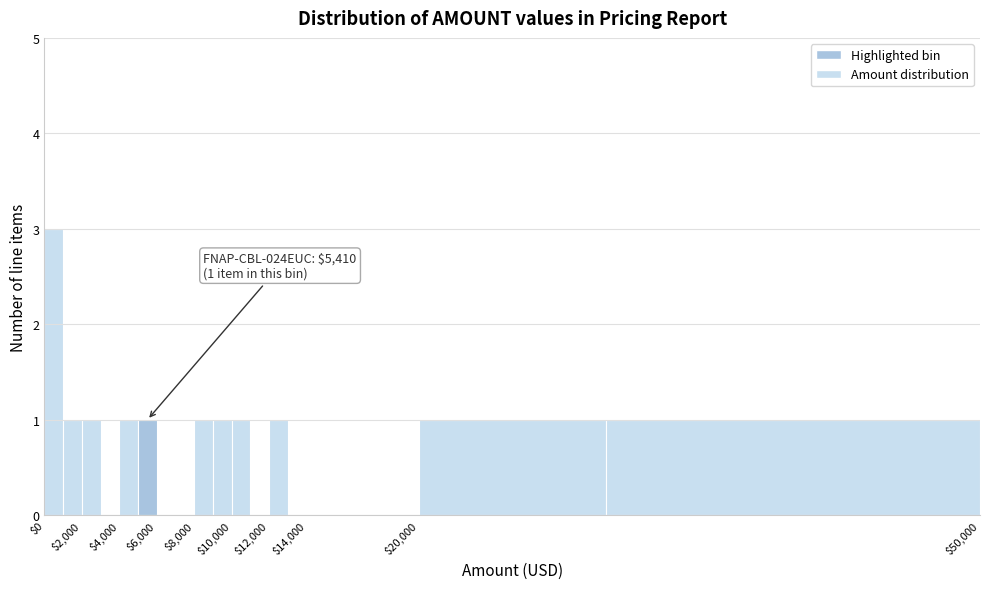

Which range on the x-axis has the tallest bar?

0 to 1000